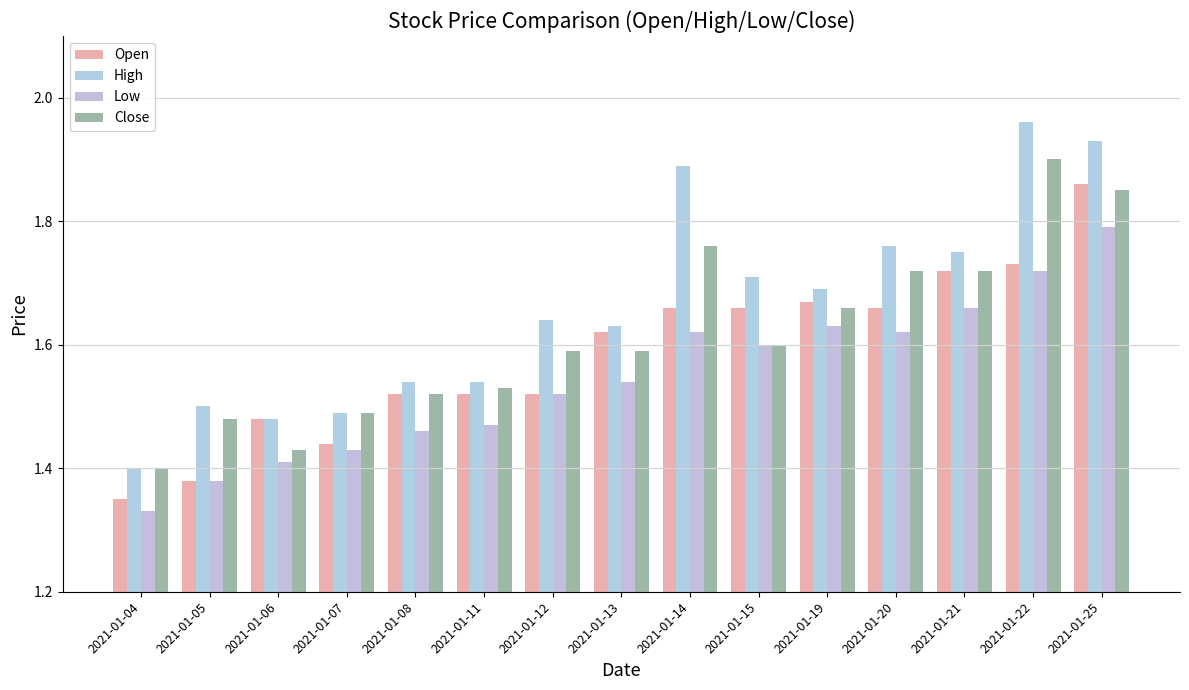

Which series has the largest total across all categories?

High